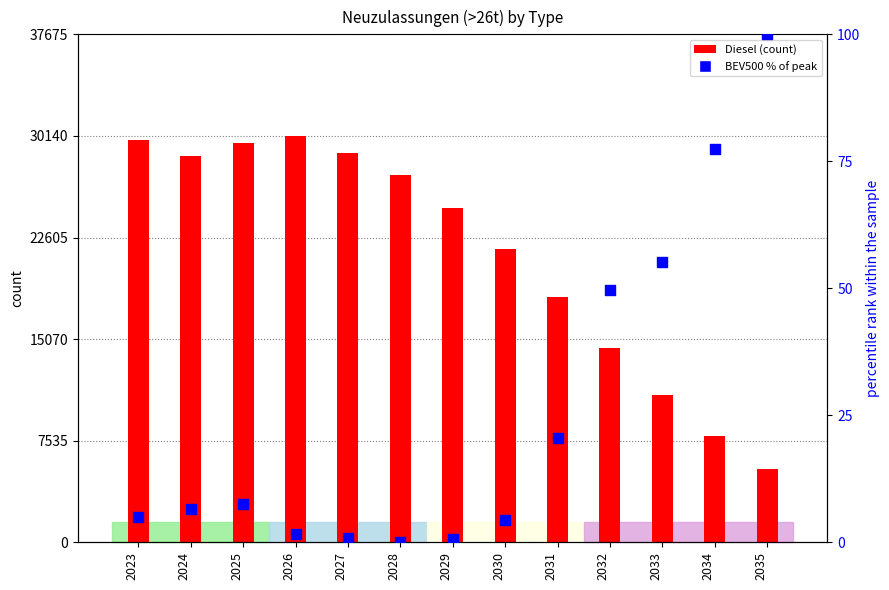

Is the value of Diesel (count) at 2028 greater than the value of BEV500 % of peak at 2031?

Yes